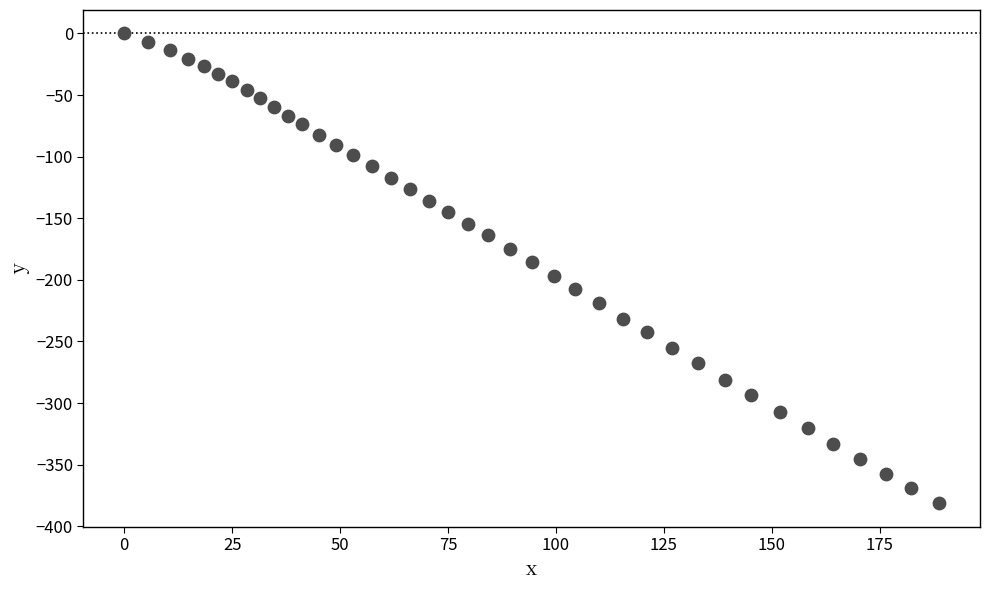

What is the range of X values (max minus min)?

188.8